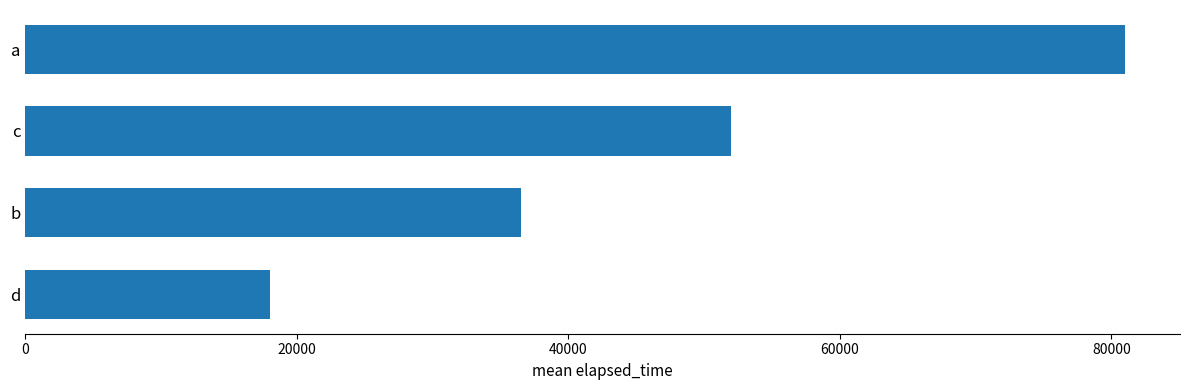

What is the sum of all values?

187500